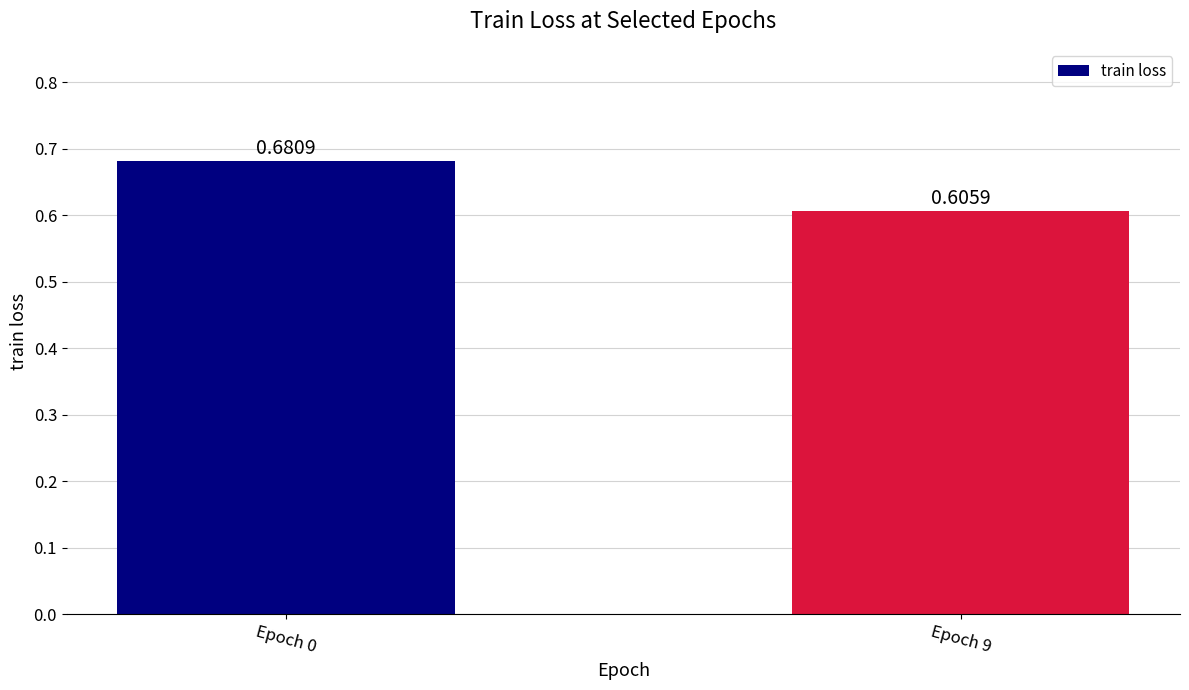

True or false: the data shows 0.5 at Epoch 0.

False